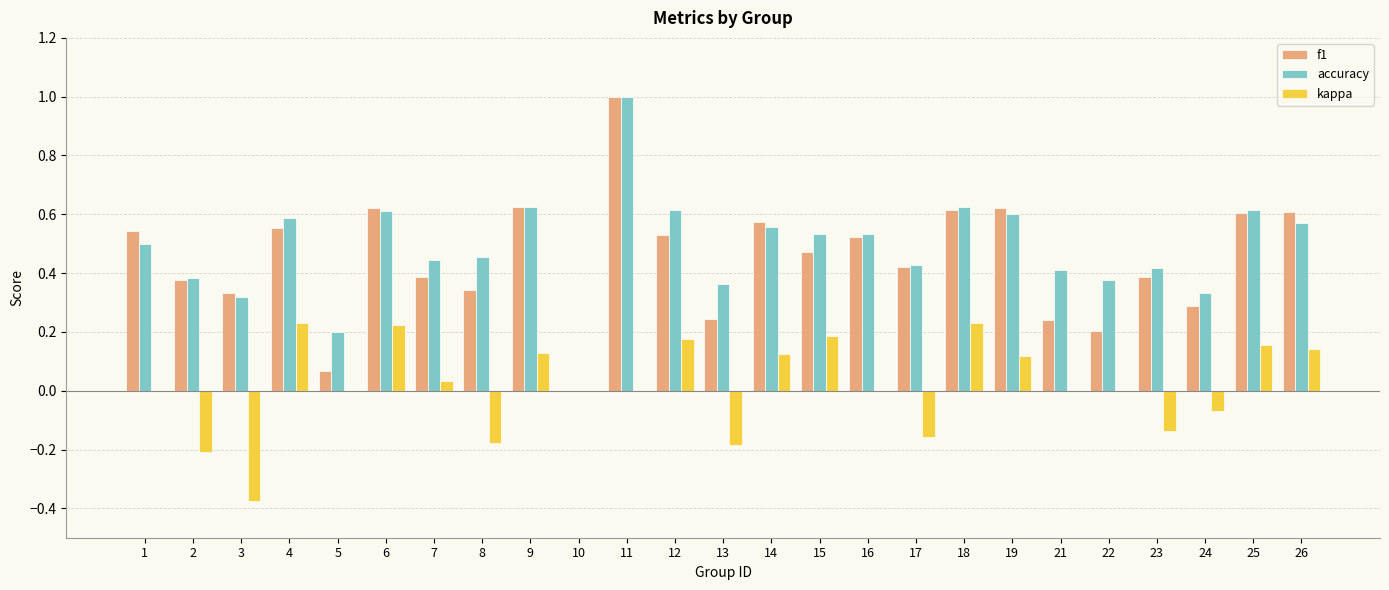

Which label corresponds to the largest value in the chart?

11